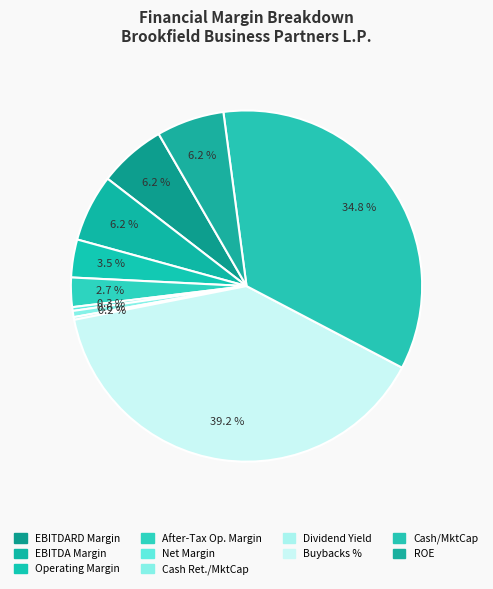

Count the number of slices in the pie.

10